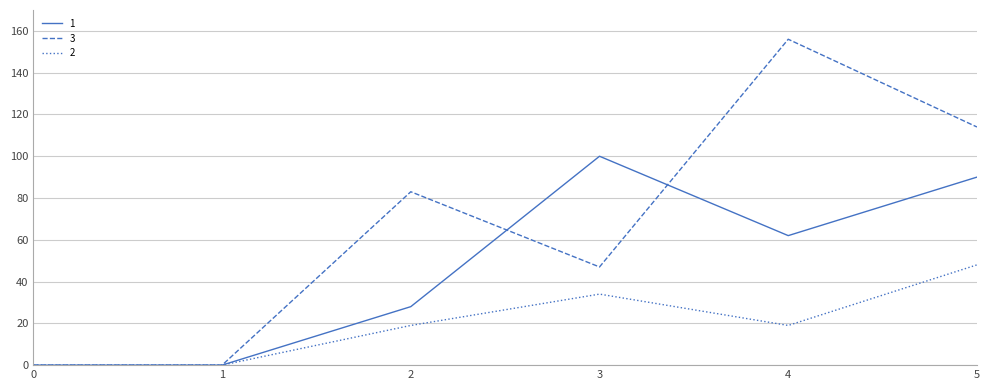

Reading left to right, transcribe all the data shown in this chart.

1: 0	0	28	100	62	90
3: 0	0	83	47	156	114
2: 0	0	19	34	19	48